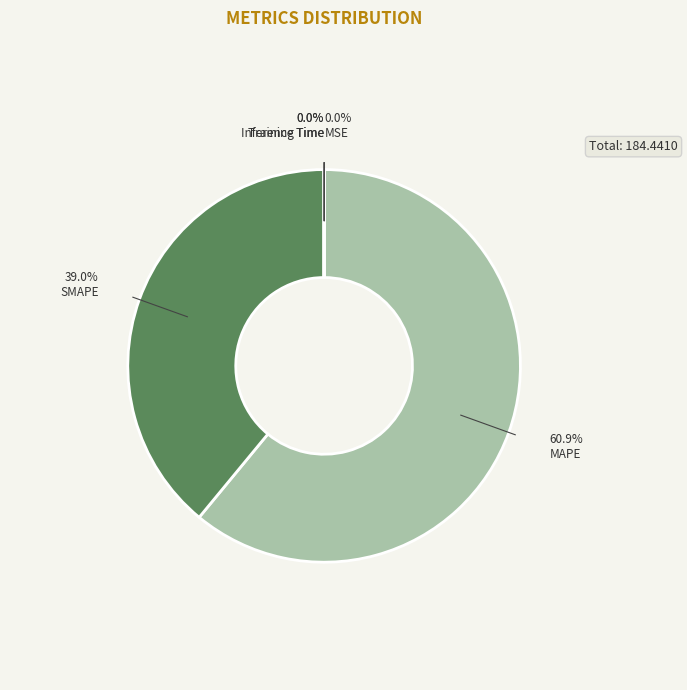

To the nearest percent, what is the difference between the largest and smallest slice percentages?

61%